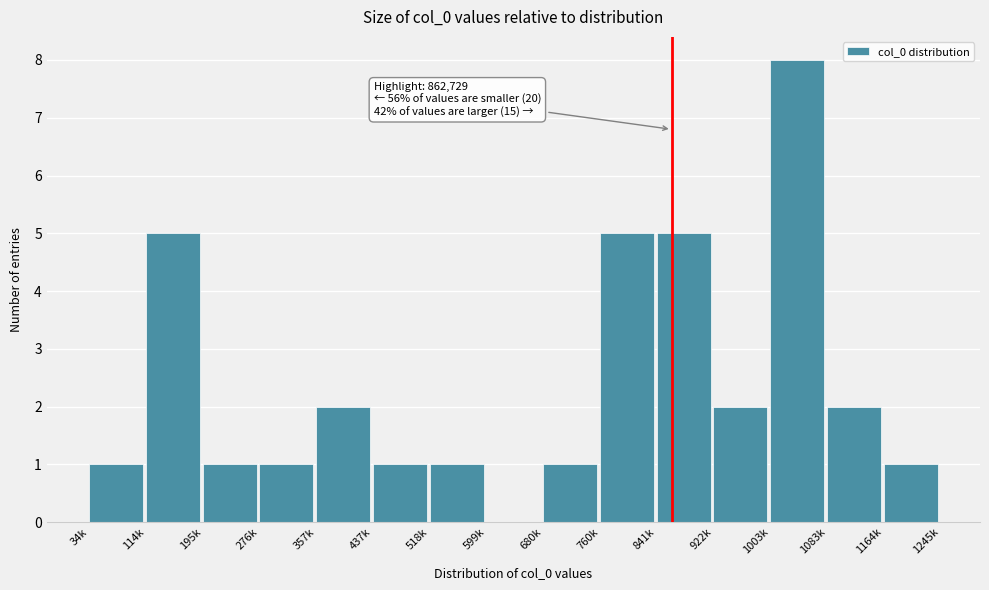

Reading left to right, transcribe all the data shown in this chart.

34k=1	114k=5	195k=1	276k=1	357k=2	437k=1	518k=1	599k=0	680k=1	760k=5	841k=5	922k=2	1003k=8	1083k=2	1164k=1